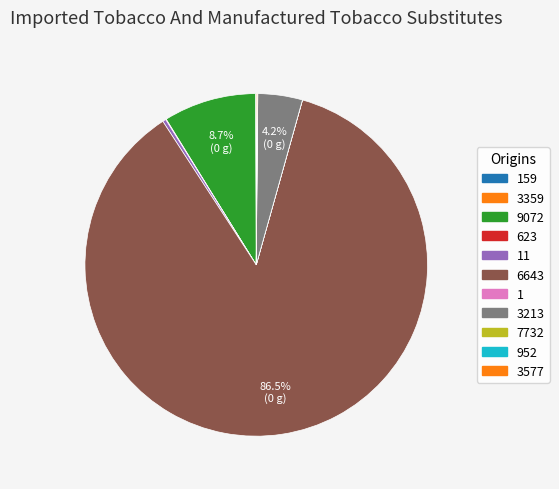

What is the largest slice in the pie chart?

6643